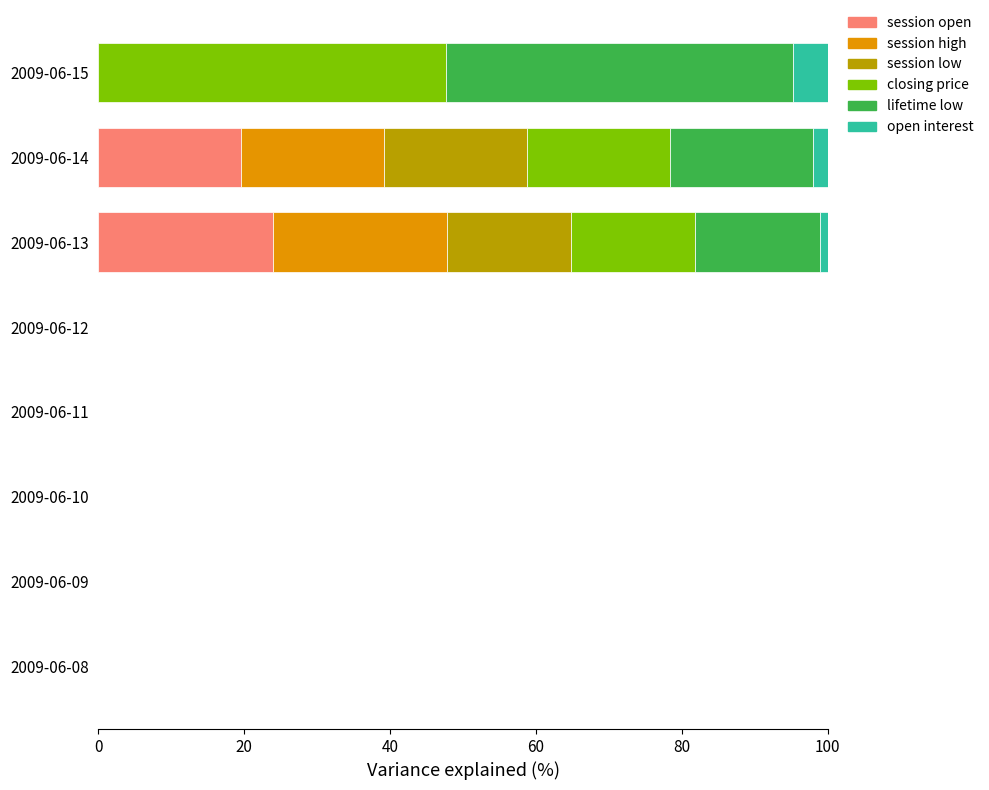

Is it true that session open equals 19.6 at 2009-06-14?

True